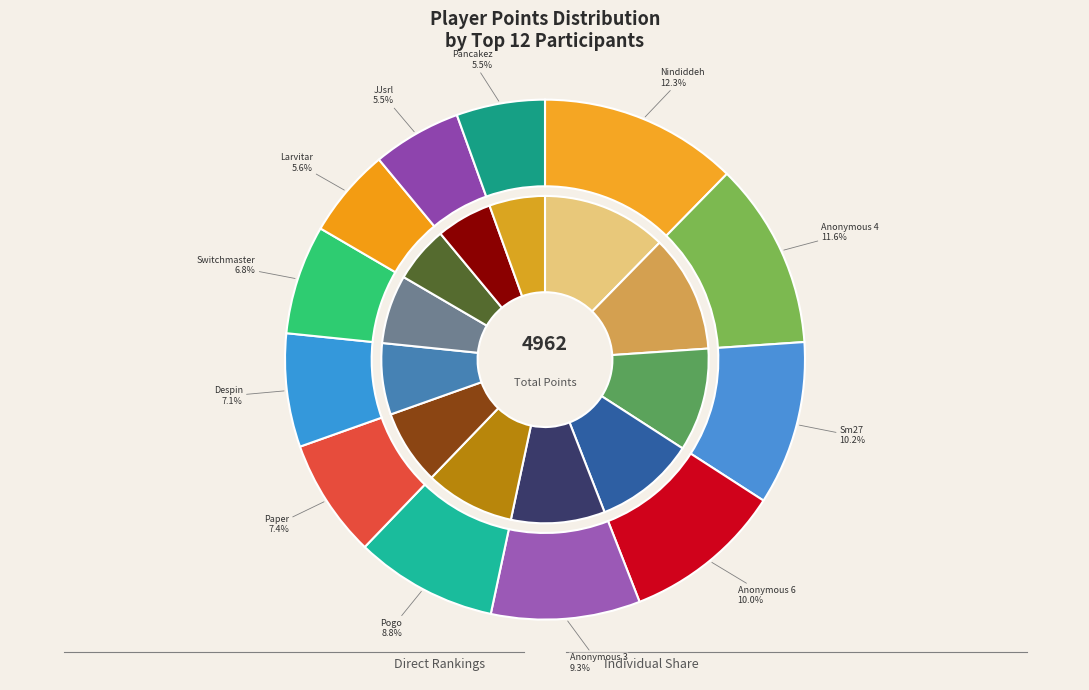

How many segments does this pie chart have?

12